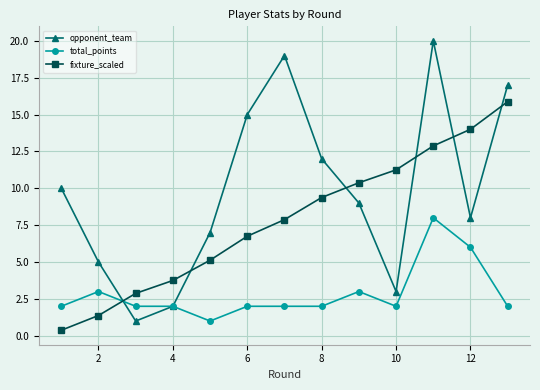

How many times do total_points and fixture_scaled cross each other?

1